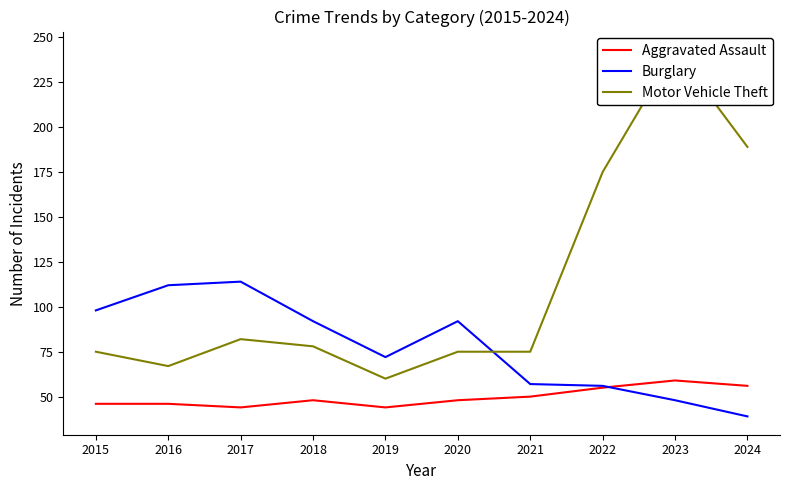

Is the value of Motor Vehicle Theft at 2017 greater than the value of Burglary at 2020?

No